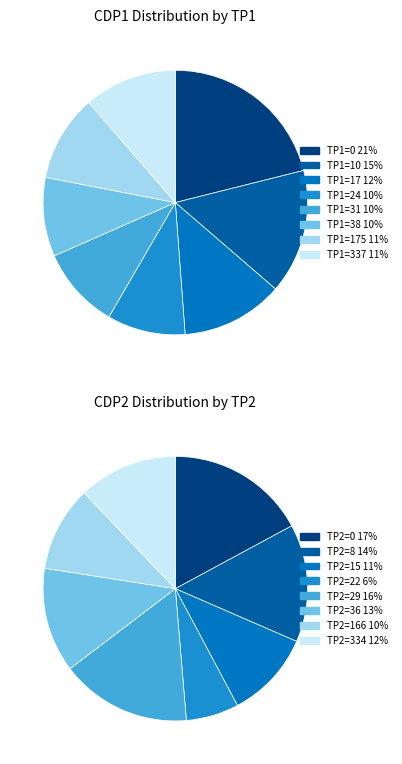

Rank the categories by value from highest to lowest.

0, 10, 17, 337, 175, 31, 38, 24